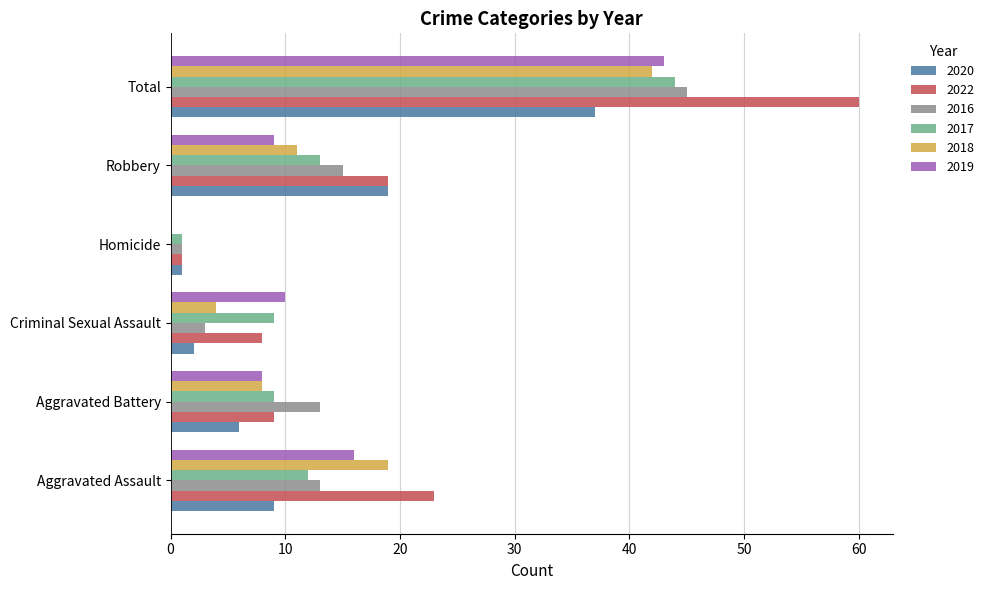

Which series changed the most between Aggravated Battery and Total?

2022